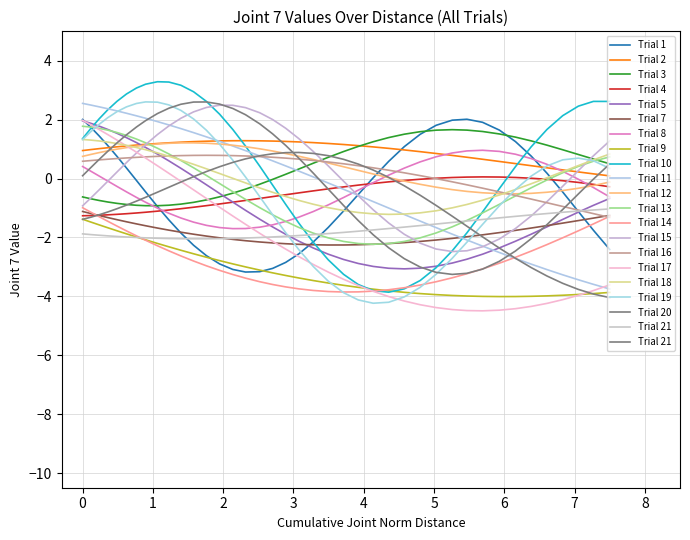

What is the change in value from 74.5 to 332.1?

-1.7